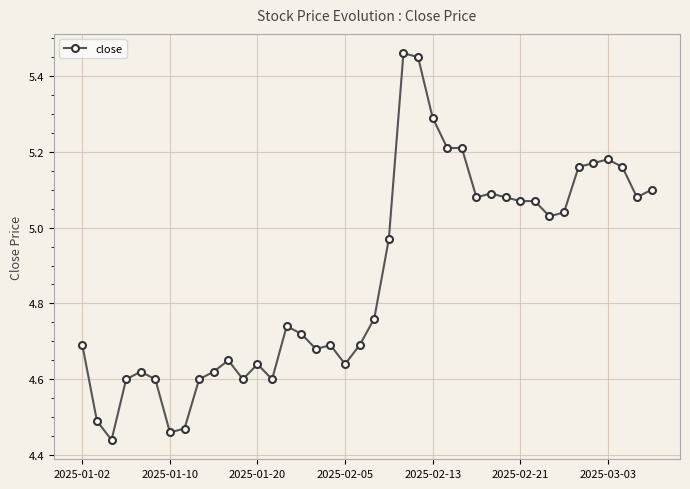

How many distinct data groups are displayed?

1